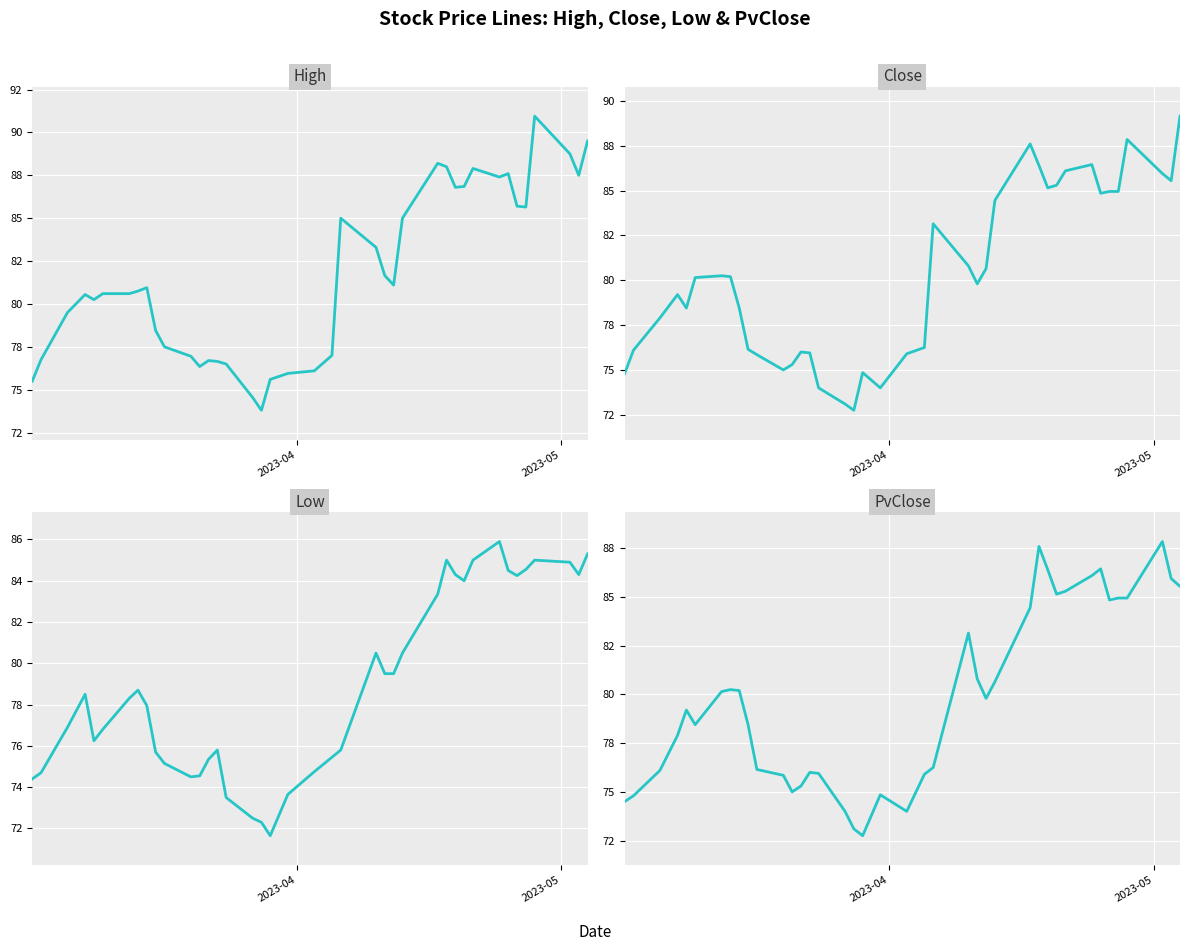

How many data points in Low are above 78?

20